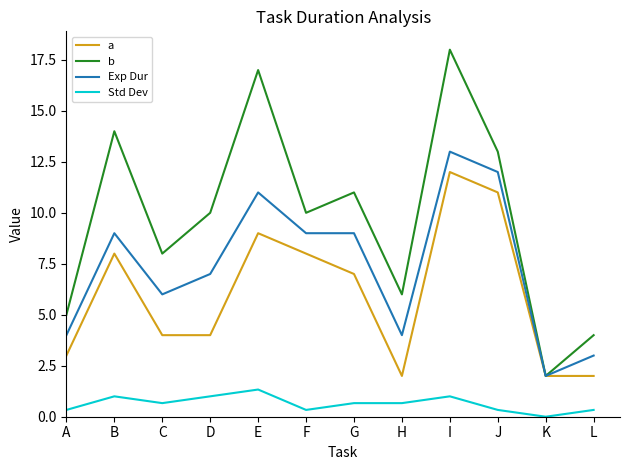

List the series in order of their overall mean, highest first.

b, Exp Dur, a, Std Dev